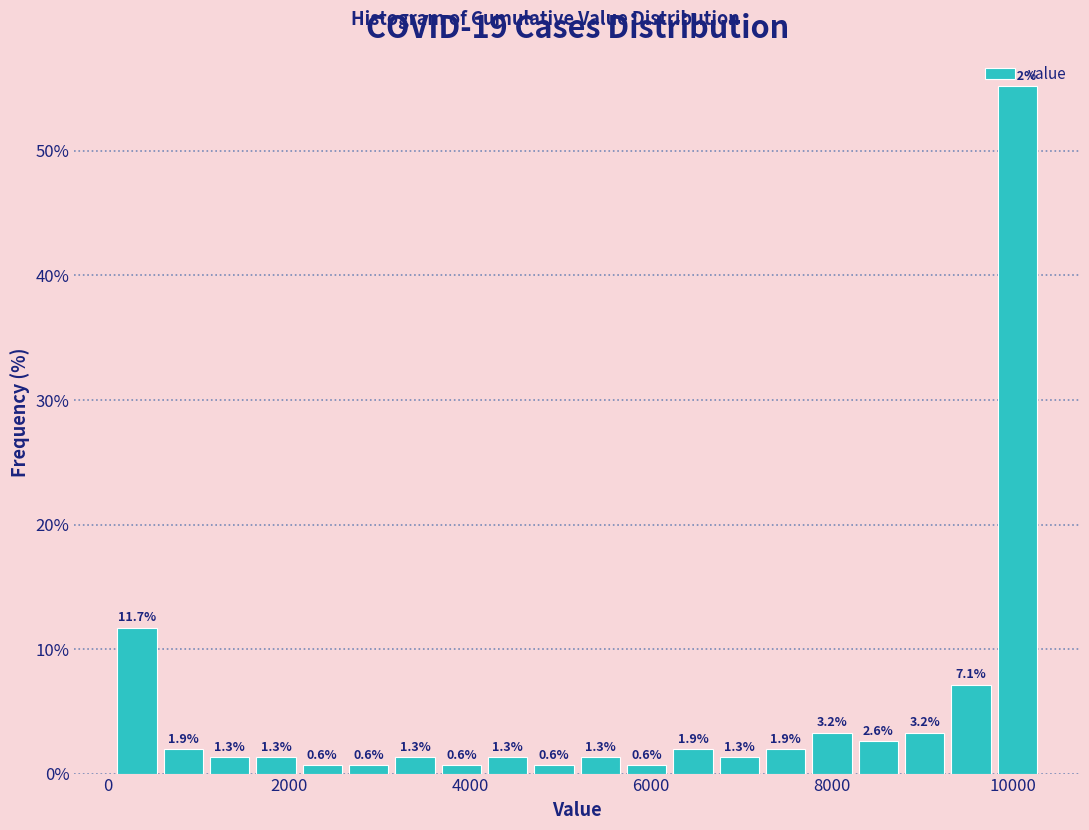

Around what value on the x-axis is the tallest bar? Give the approximate position of its centre, as read against the axis.

10000